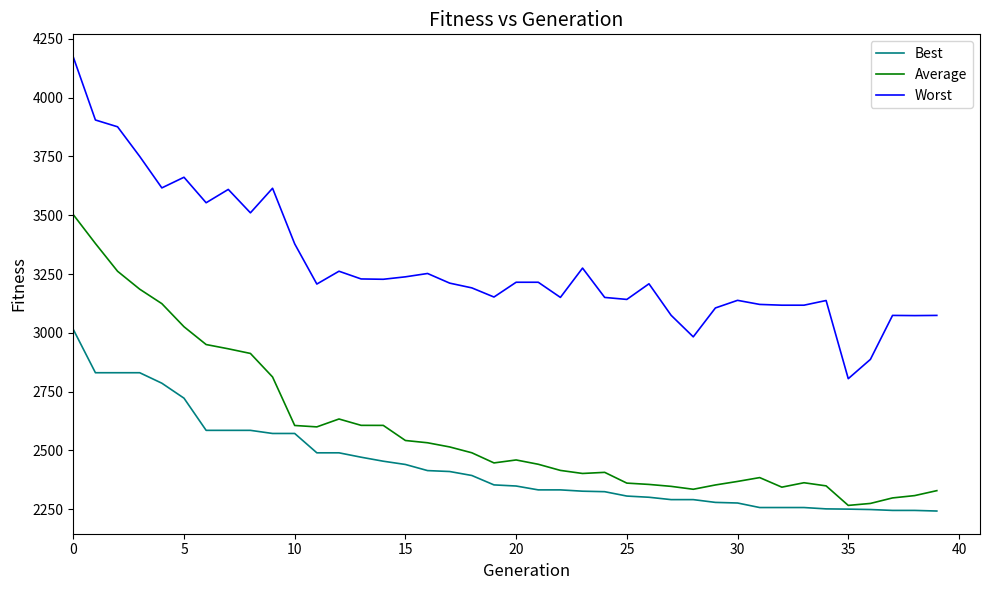

Which series has the largest total across all categories?

Worst